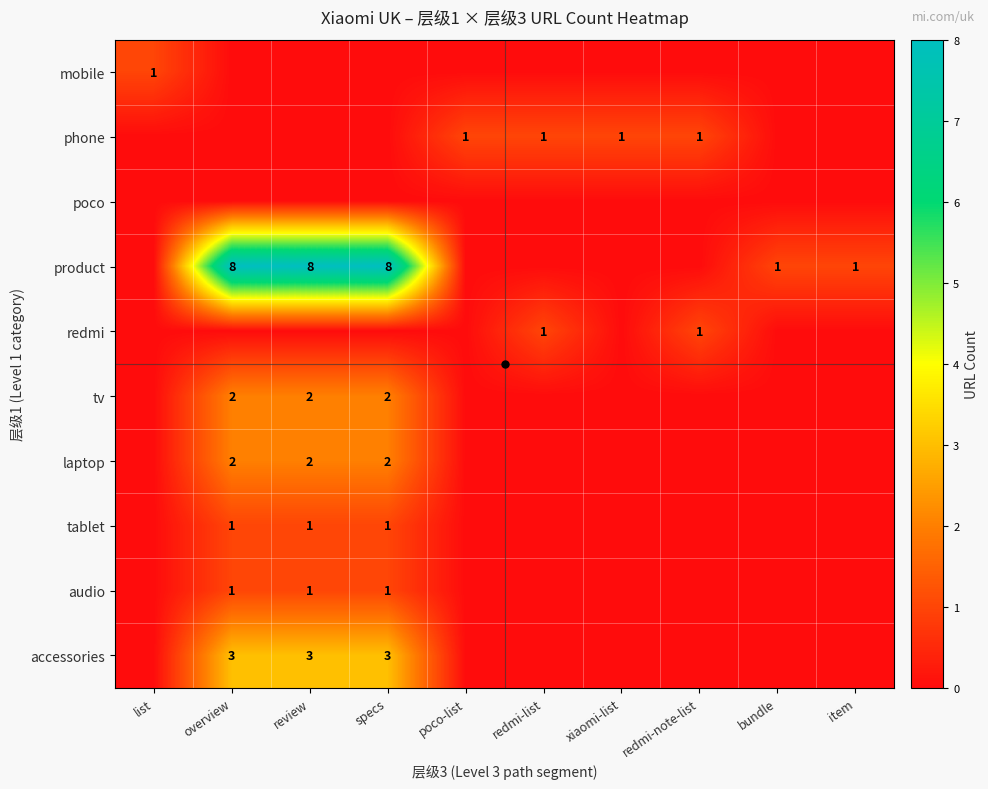

Between redmi-list and item, which is larger?

redmi-list